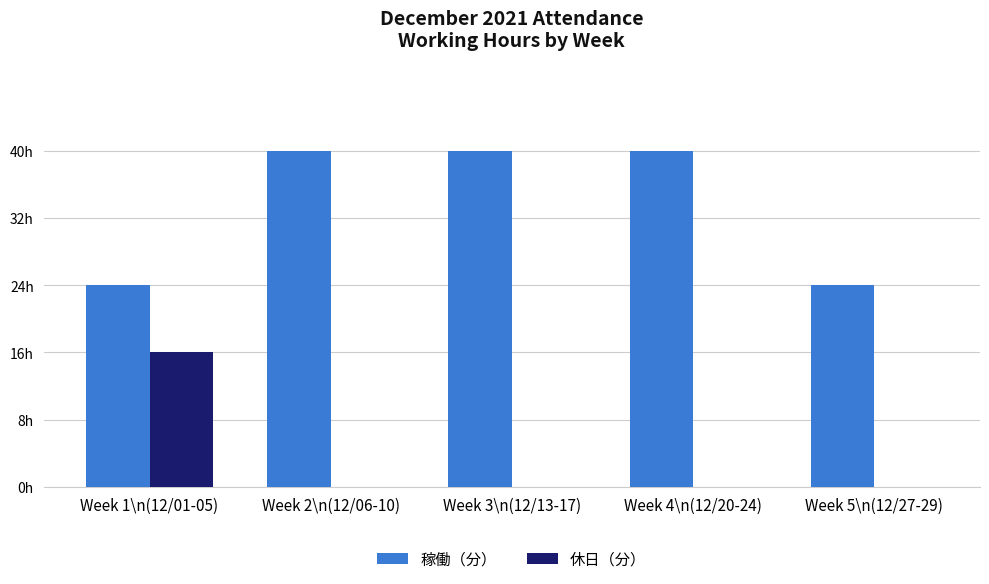

Reading left to right, transcribe all the data shown in this chart.

稼働（分）: 1440	2400	2400	2400	1440
休日（分）: 960	0	0	0	0